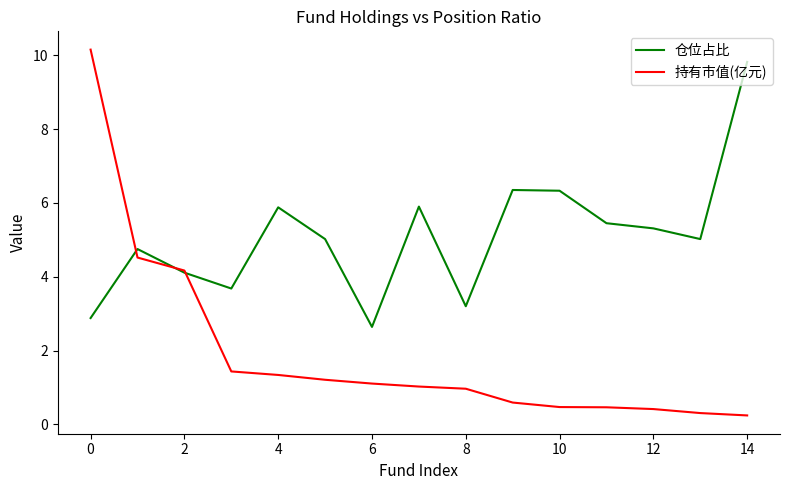

What are all the series names shown in the legend?

仓位占比, 持有市值(亿元)